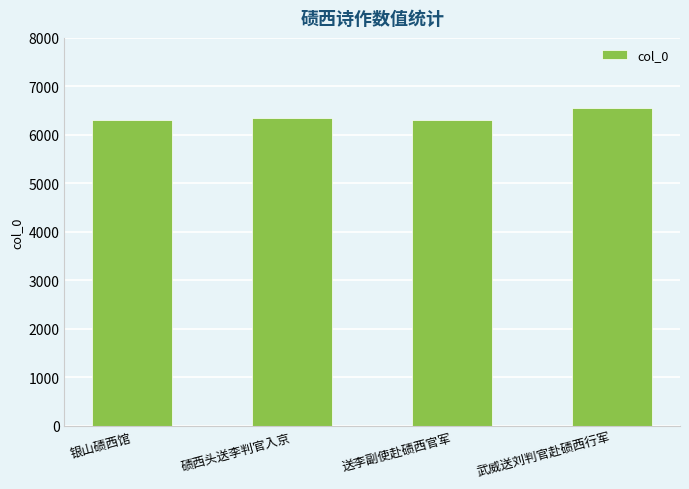

What is the approximate value at 银山碛西馆?

6314